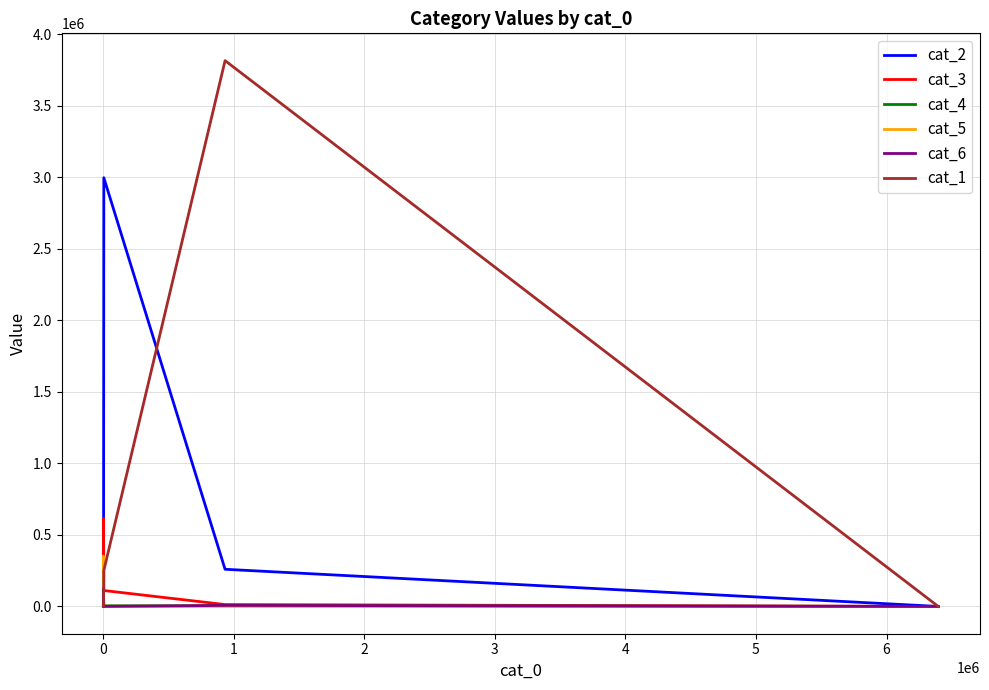

What is the value of the cat_4 point at the 4th from the left?

91816